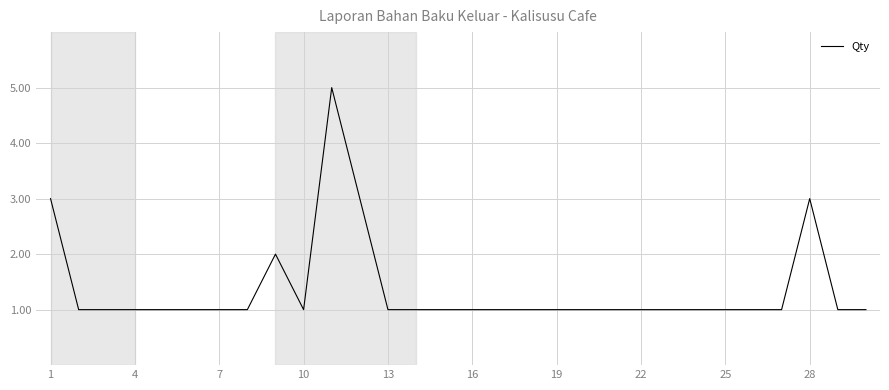

How many lines are shown in the chart?

1